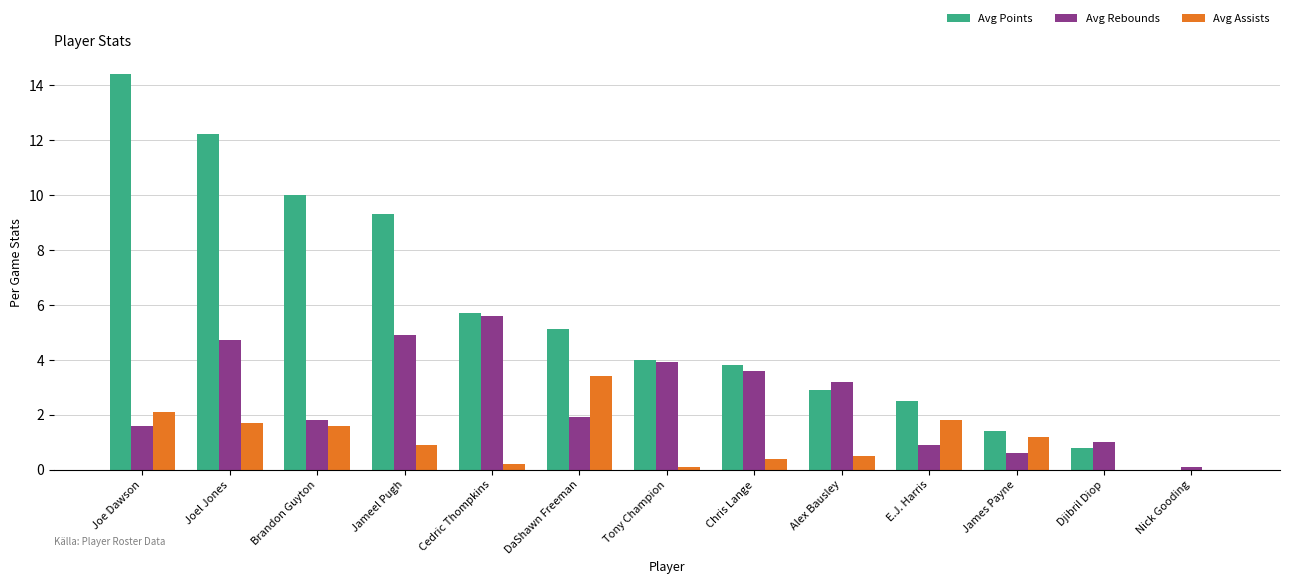

Reading right to left, extract all data points from this chart.

Avg Points: 0.0	0.8	1.4	2.5	2.9	3.8	4.0	5.1	5.7	9.3	10.0	12.2	14.4
Avg Rebounds: 0.1	1.0	0.6	0.9	3.2	3.6	3.9	1.9	5.6	4.9	1.8	4.7	1.6
Avg Assists: 0.0	0.0	1.2	1.8	0.5	0.4	0.1	3.4	0.2	0.9	1.6	1.7	2.1